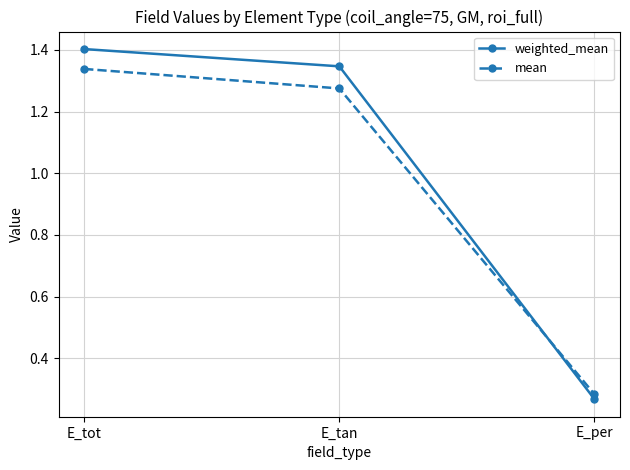

Which series has the largest range (max minus min)?

weighted_mean